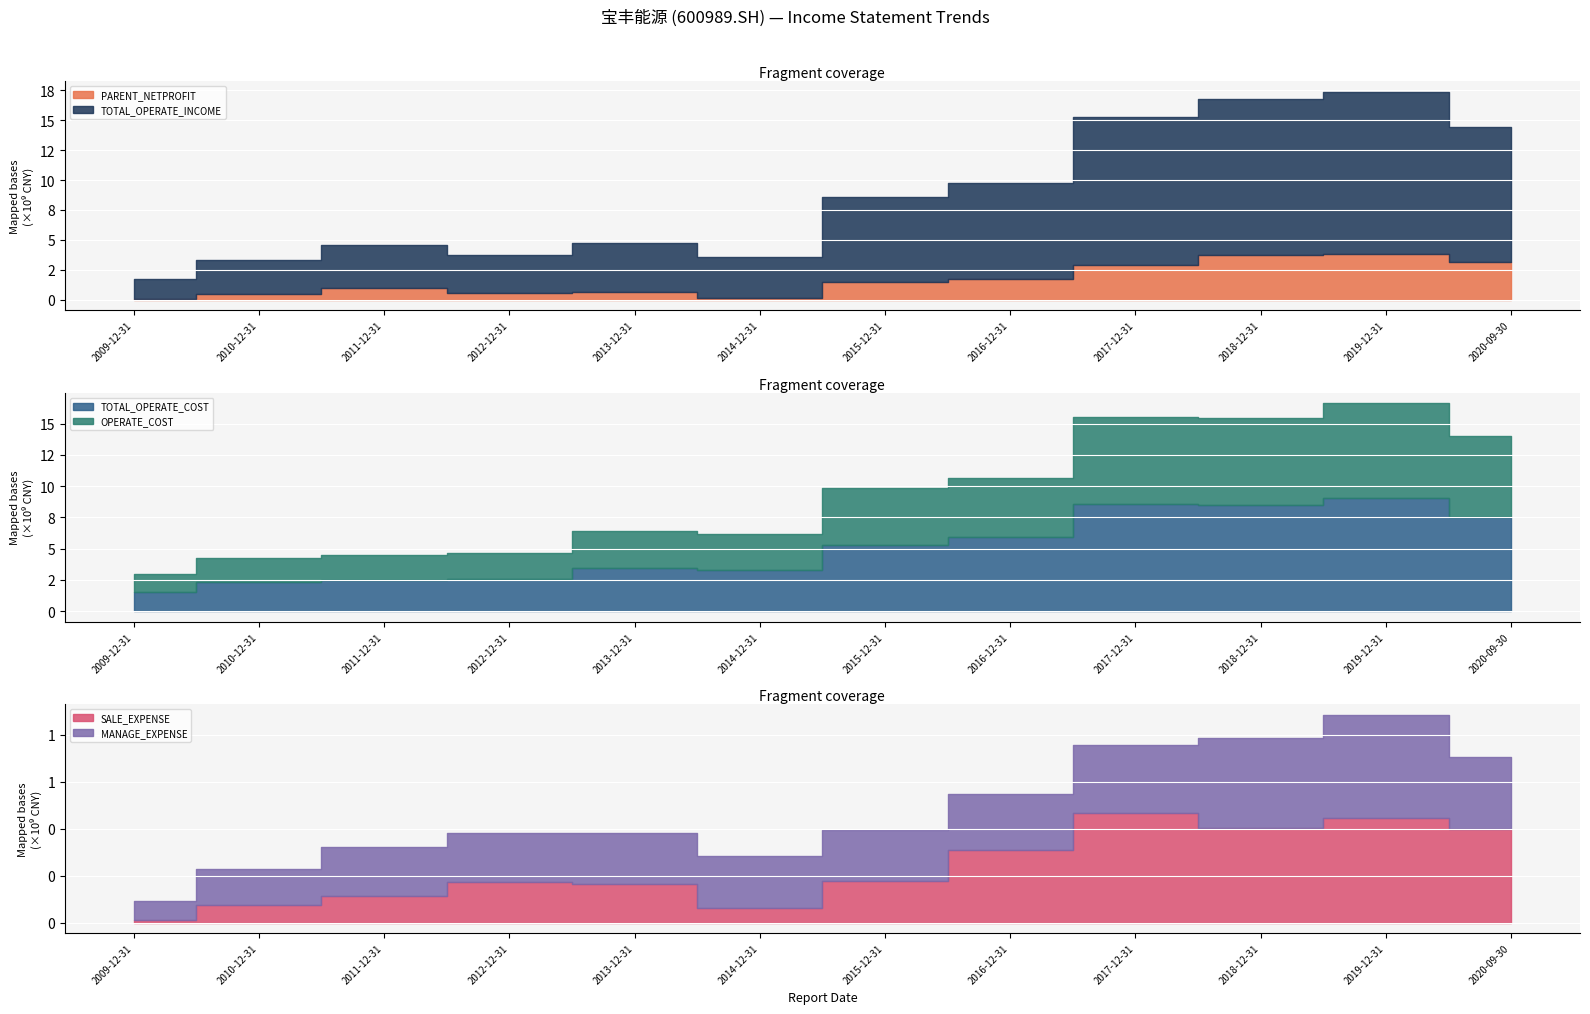

What is the label of the 5th point from the right?

2016-12-31